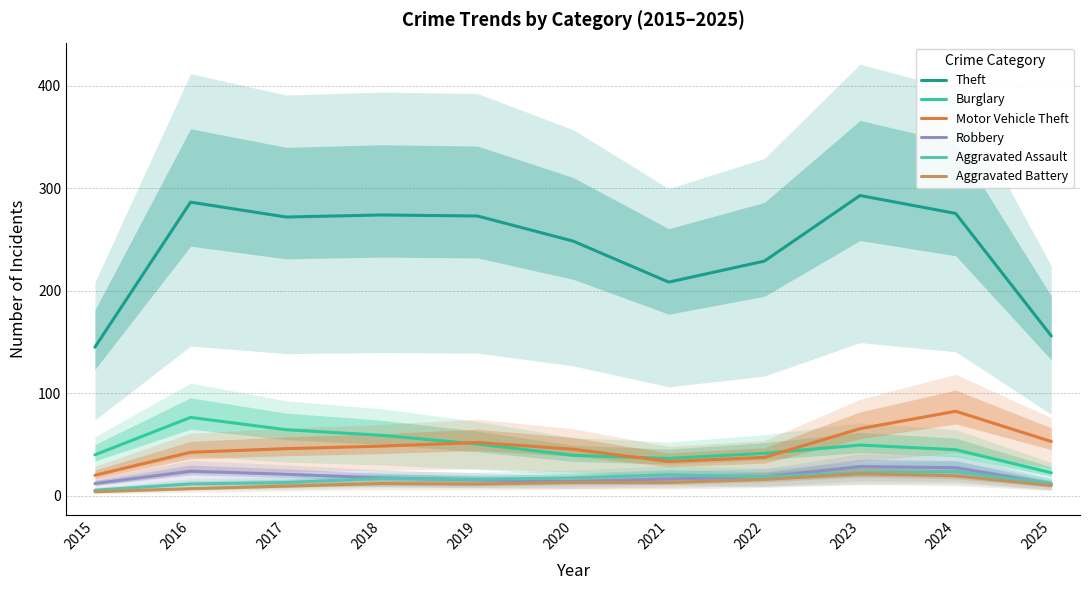

How many interior local valleys does the Aggravated Assault series have?

2